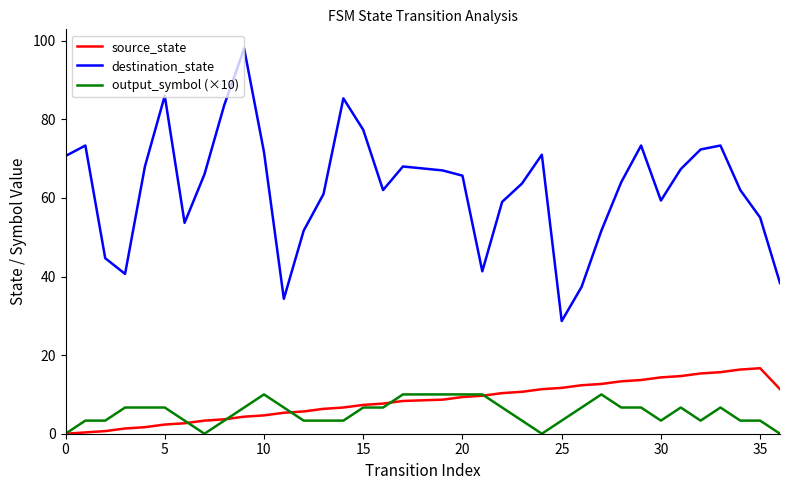

List the series in order of their peak value, highest first.

destination_state, source_state, output_symbol (×10)